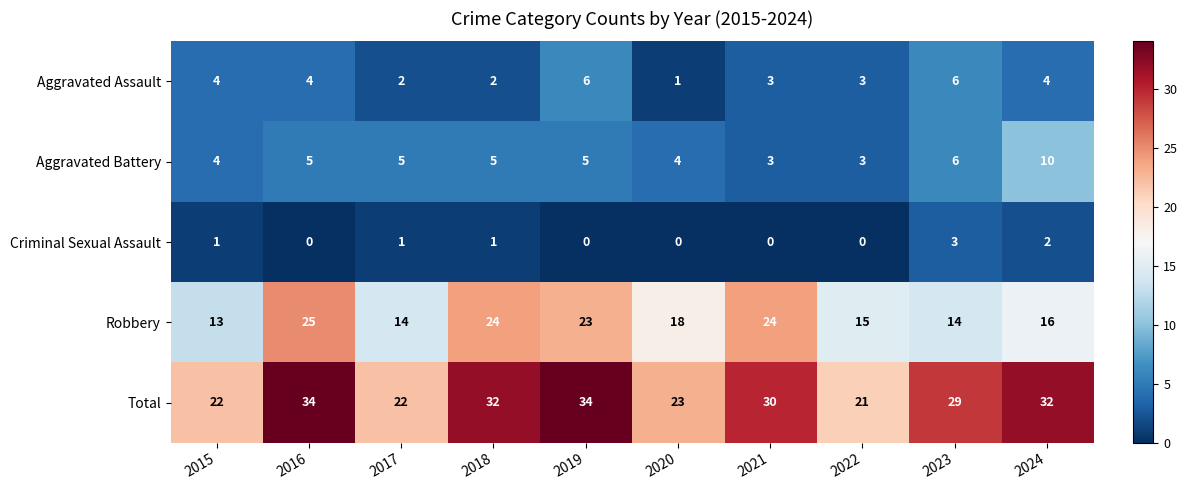

Which category has the highest value in the Robbery series?

2016